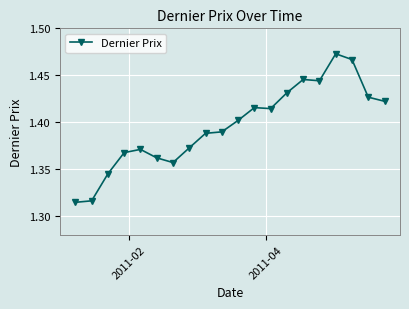

What is the sum of all values?

27.9